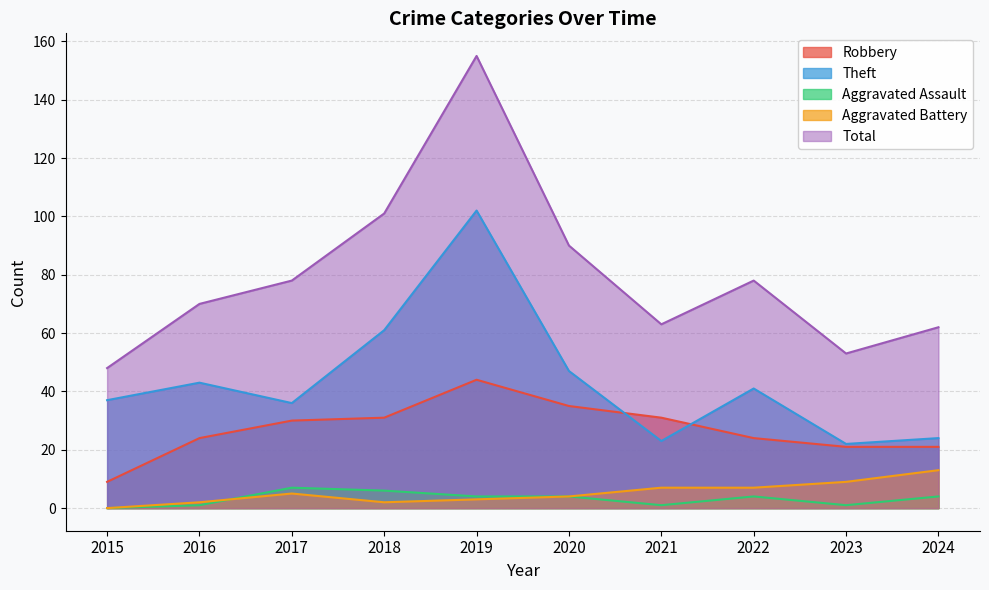

The Total series shows 36 at 2020. True or false?

False